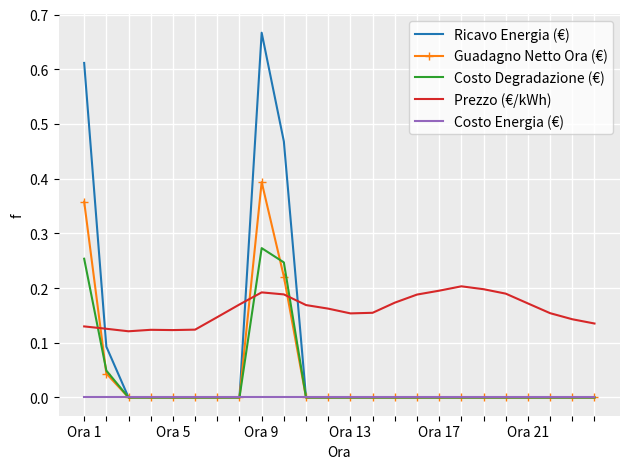

Which series has the largest total across all categories?

Prezzo (€/kWh)